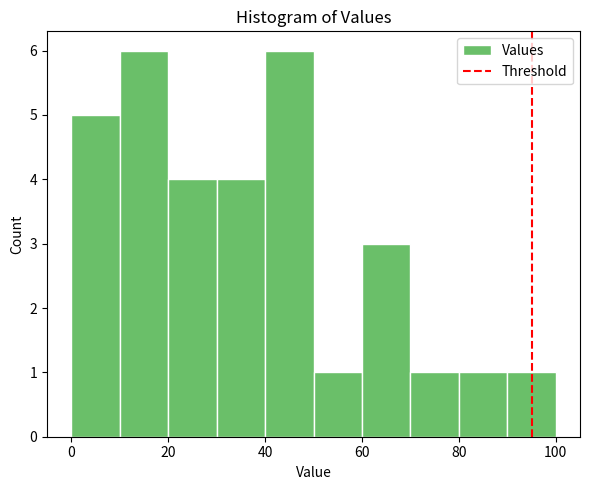

Reading left to right, transcribe this chart: for each bar, give the range it covers on the x-axis and its height. The values are not printed on the chart, so give them approximately, as read against the axis.

0 to 10: 5
10 to 20: 6
20 to 30: 4
30 to 40: 4
40 to 50: 6
50 to 60: 1
60 to 70: 3
70 to 80: 1
80 to 90: 1
90 to 100: 1